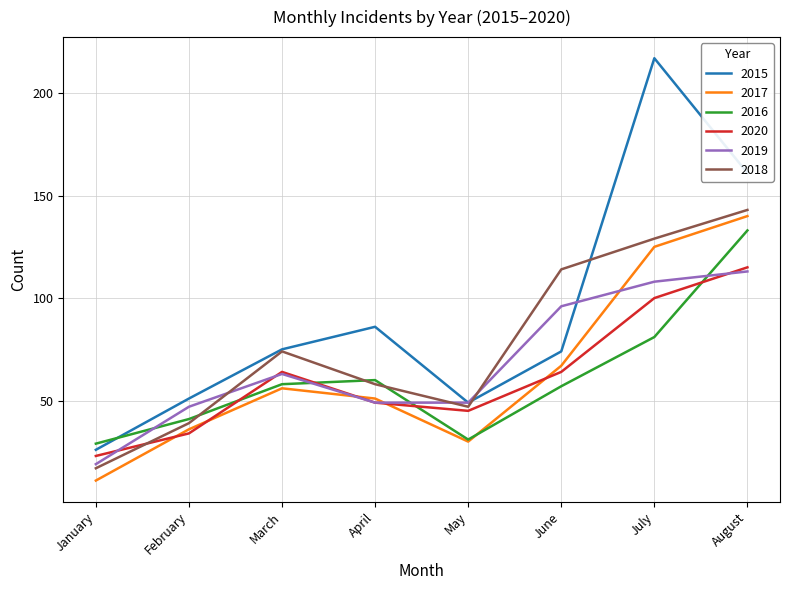

In 2018, how many points are higher than both neighbors (excluding endpoints)?

1